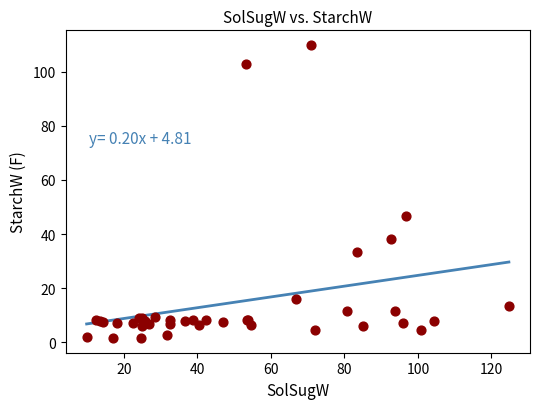

What Y value in the scatter plot is closest to 55?

46.8